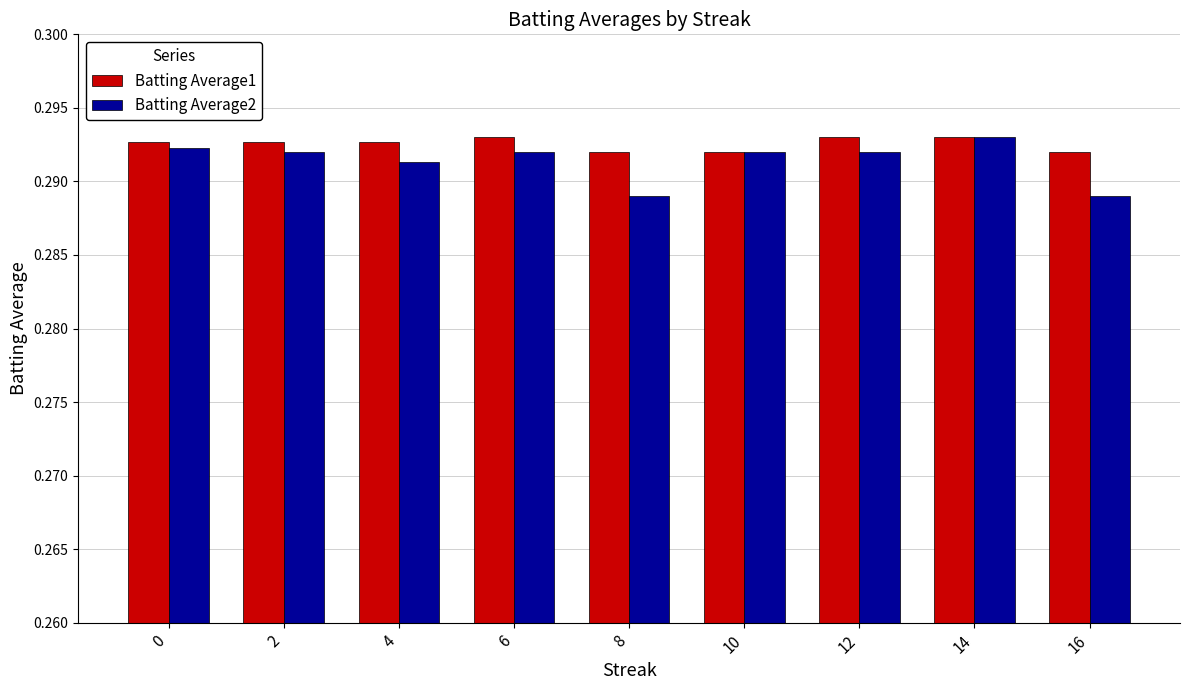

What is the sum of all Batting Average2 values?

2.6